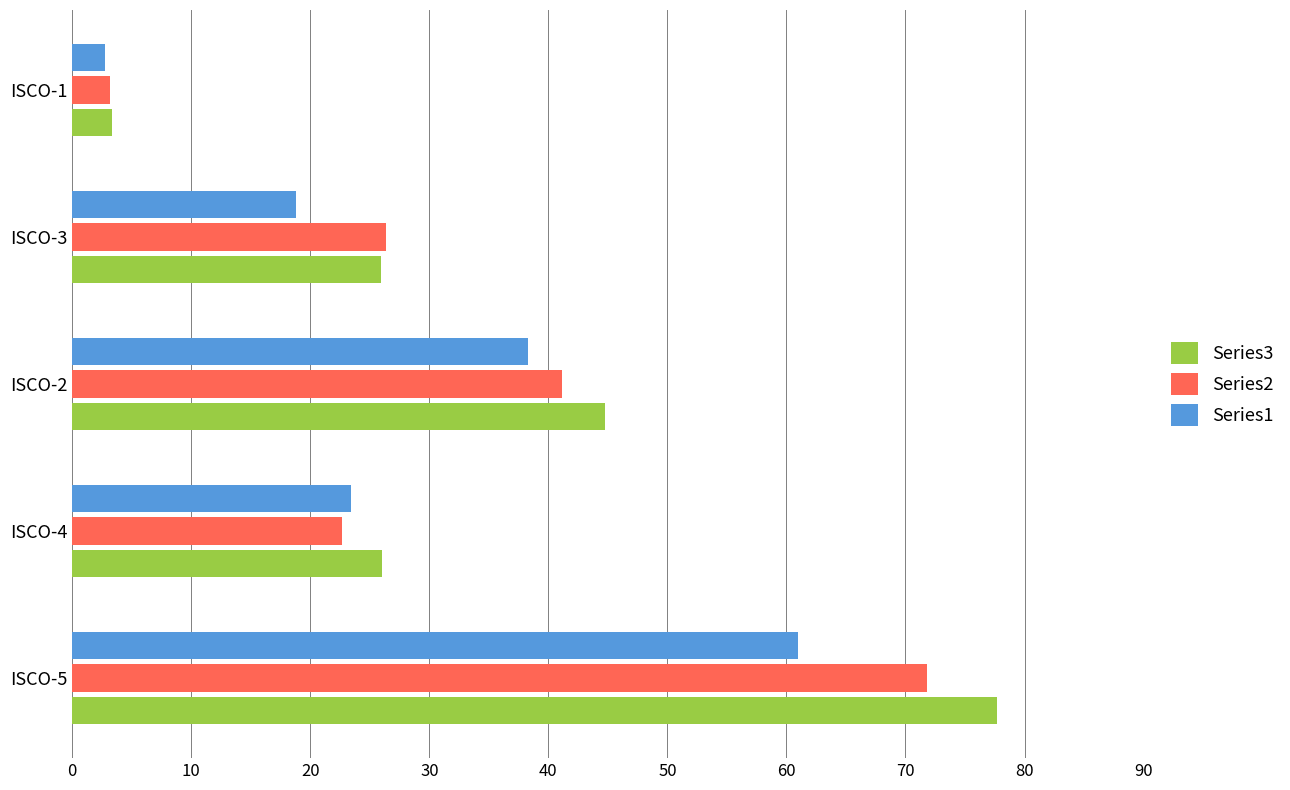

Which series has the largest range (max minus min)?

Series3